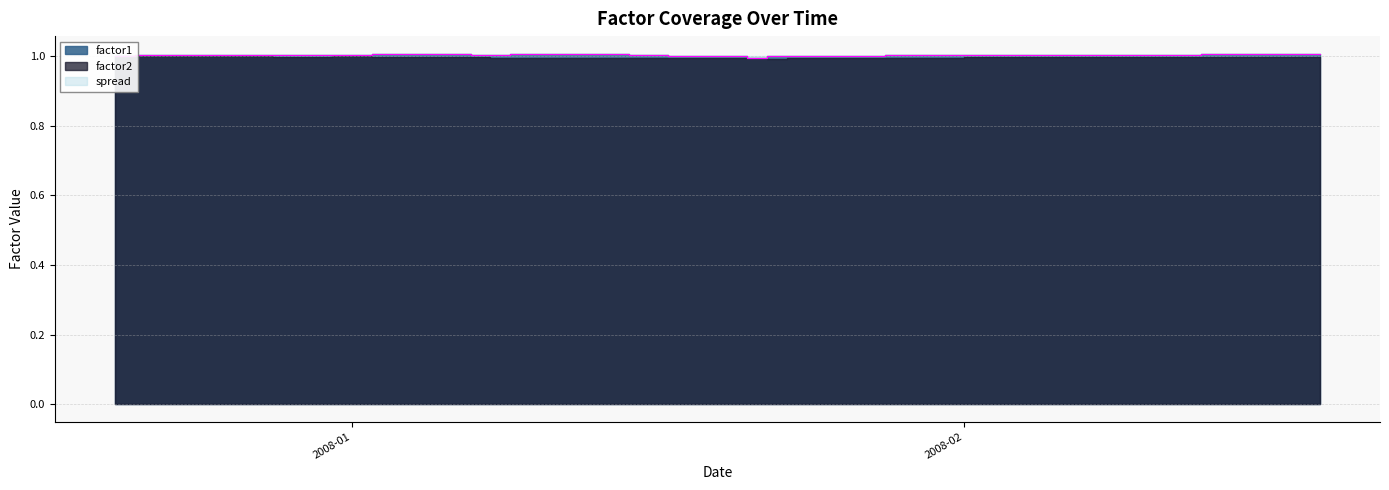

Approximately how many times larger is the value at 2008-01-28 compared to 2008-02-11?

1.0